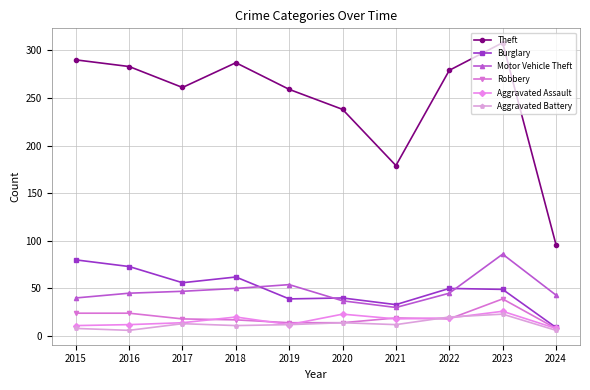

The value of Motor Vehicle Theft at 2016 is 45. True or false?

True